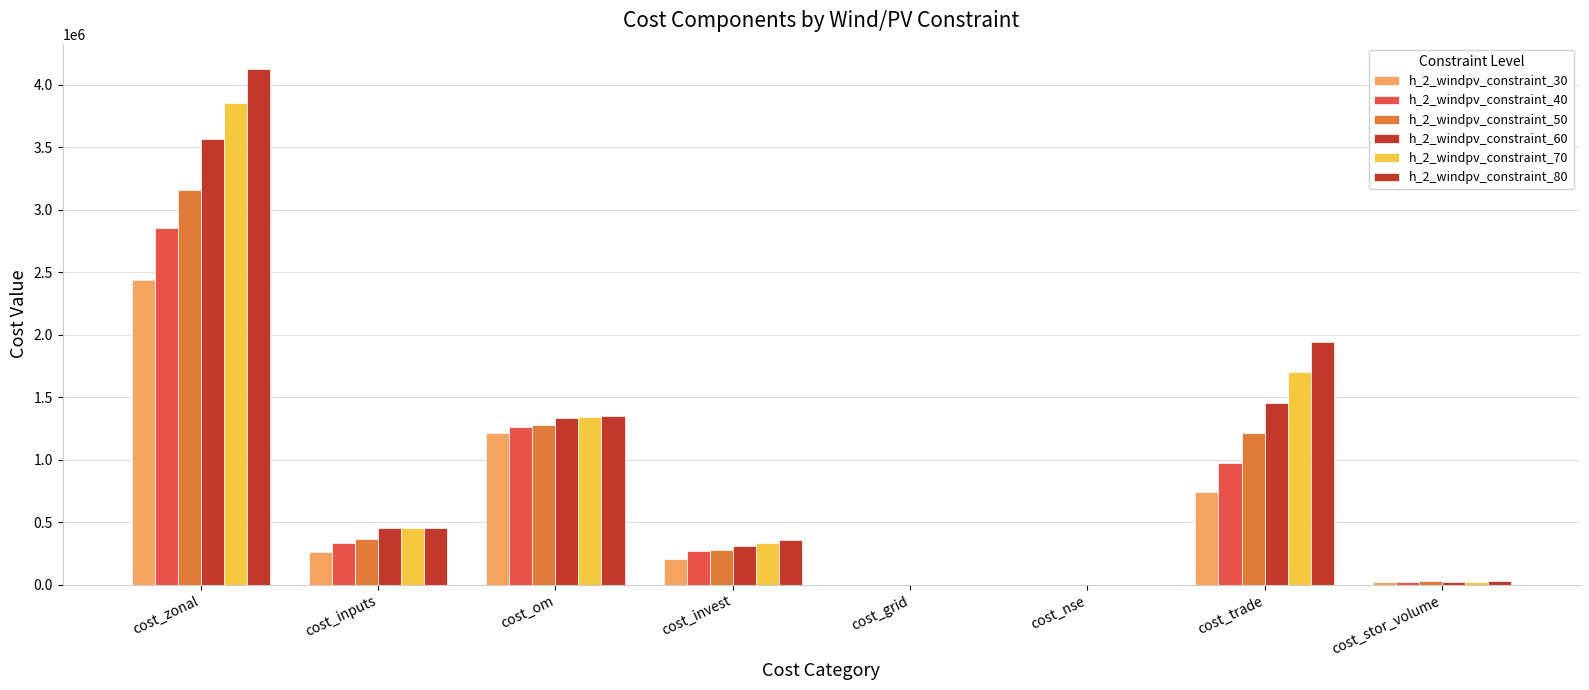

Does the chart contain stacked bars?

No